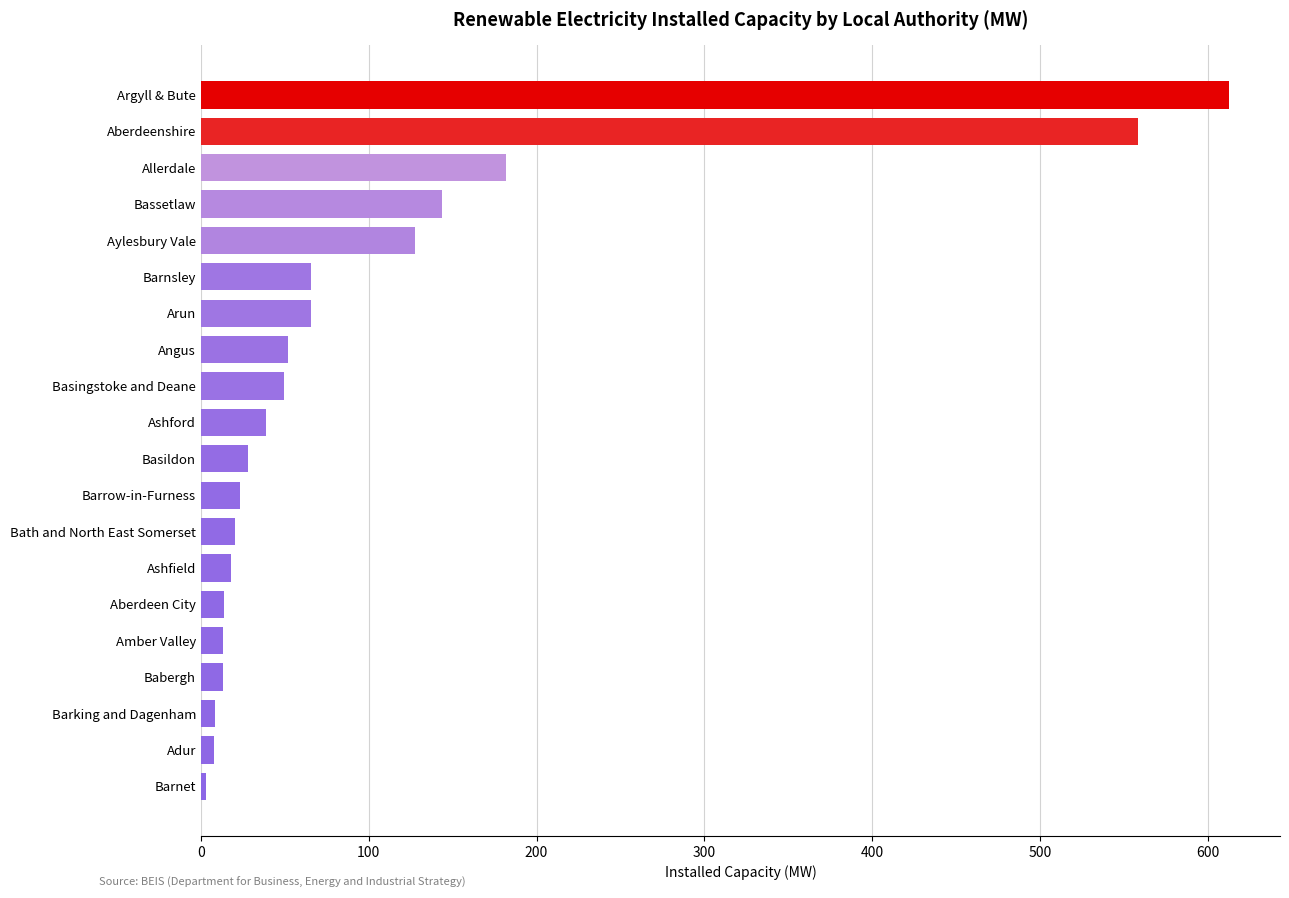

Is it true that the value at Aberdeen City is 13.6?

True